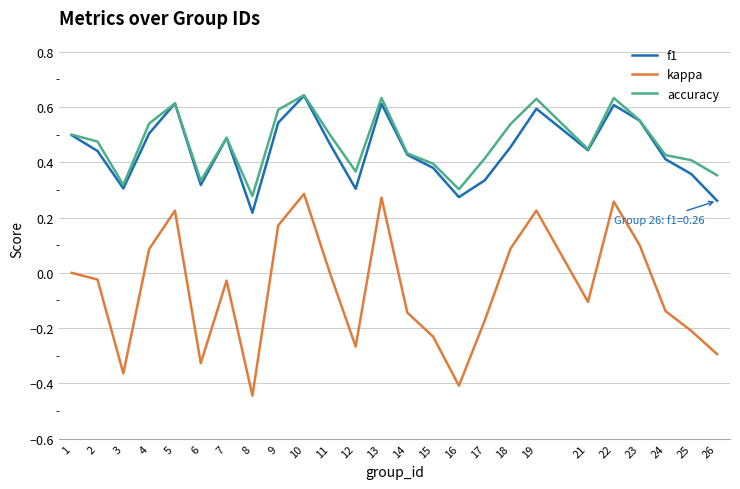

Which series has the largest total across all categories?

accuracy